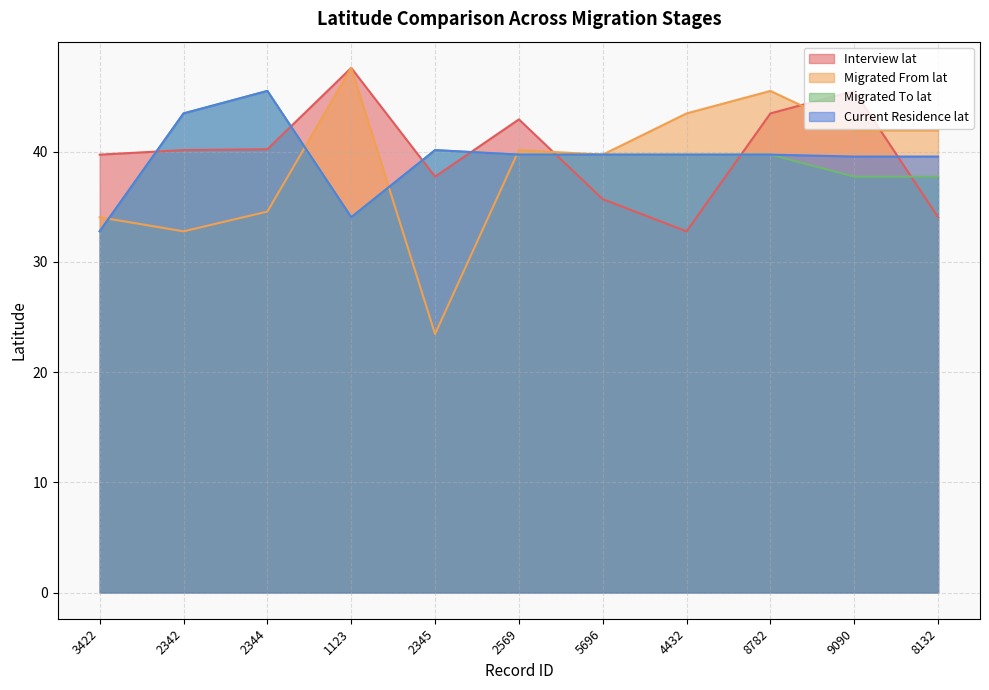

Rank the series at 8782 from lowest to highest value.

Migrated To lat, Current Residence lat, Interview lat, Migrated From lat